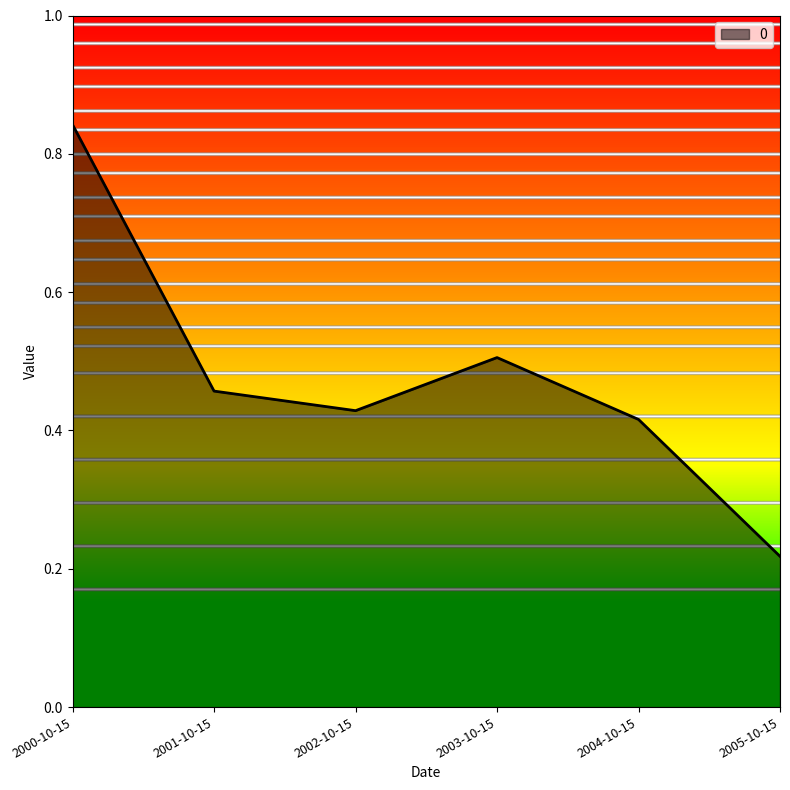

At which category does the data reach its first local valley?

2002-10-15